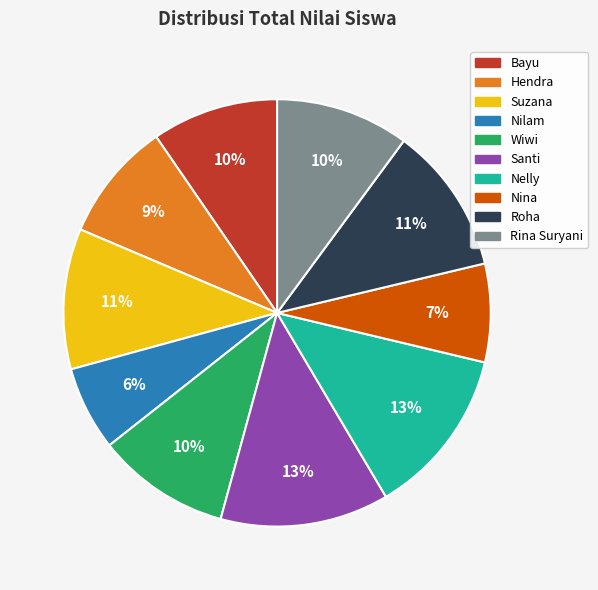

To the nearest percent, what is the average slice percentage?

10%